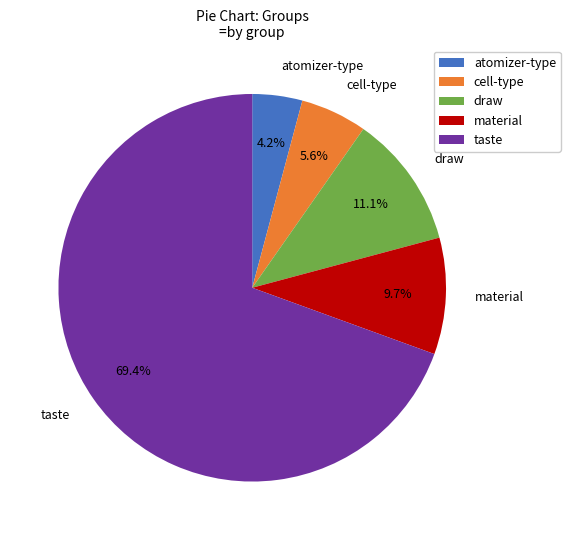

Which has a higher value, taste or material?

taste